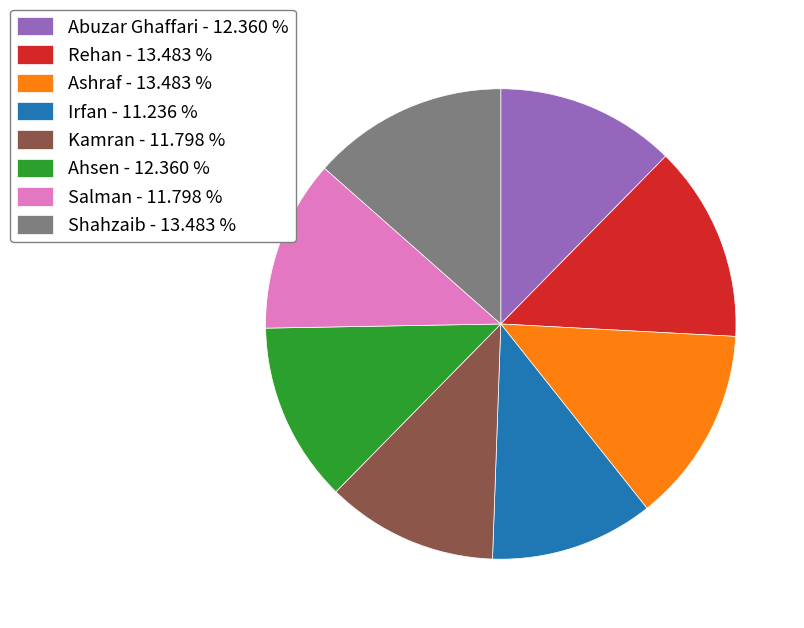

How many segments does this pie chart have?

8